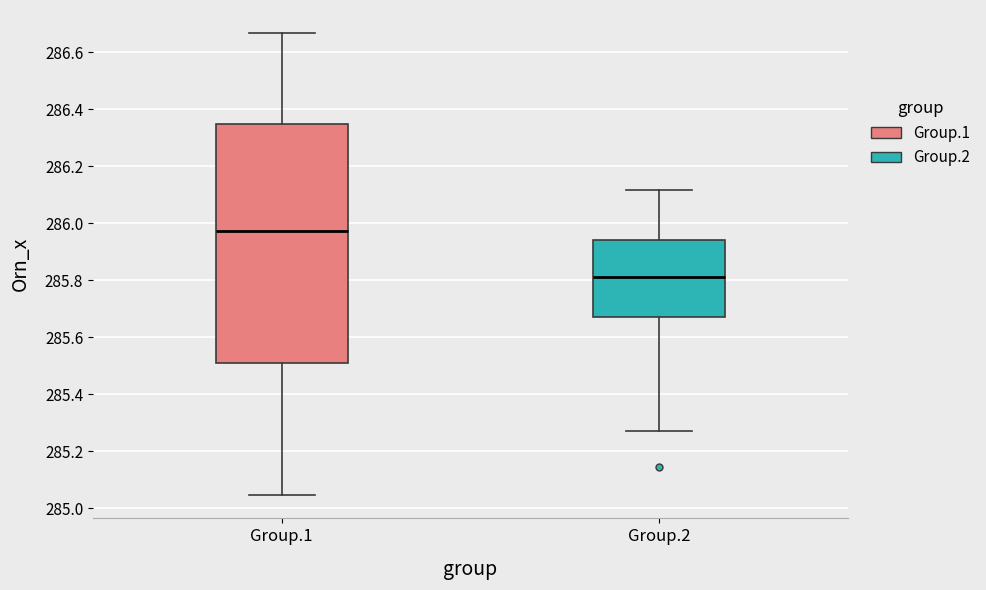

Reading left to right, read every box against the y-axis: the position of its median line, the range the box covers, and the ends of its whiskers. The values are not printed on the chart, so give them approximately, as read against the axis.

Group.1: median 285.98, box 285.50 to 286.34, whiskers 285.04 to 286.66
Group.2: median 285.82, box 285.68 to 285.94, whiskers 285.28 to 286.12